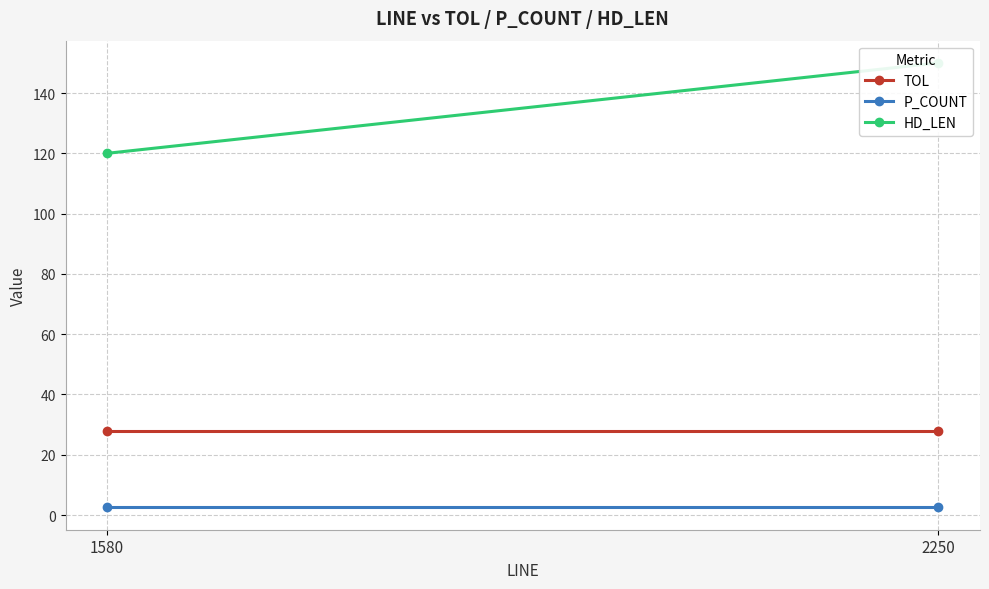

At how many categories does at least one series exceed 122?

1